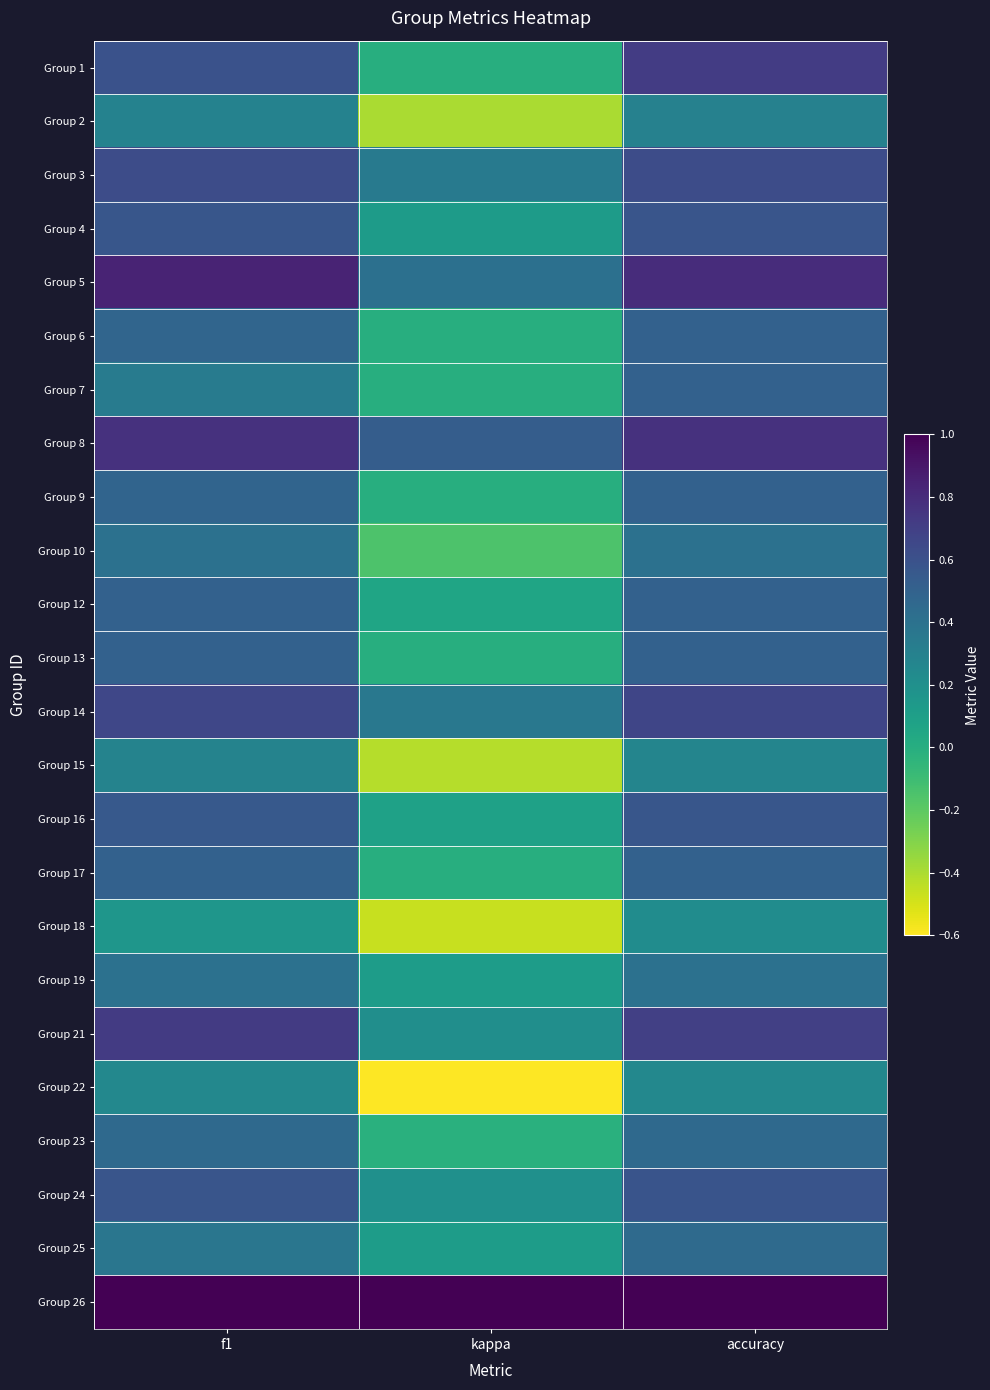

Rank the series by their maximum value, from highest to lowest.

Group 26, Group 5, Group 8, Group 21, Group 1, Group 14, Group 3, Group 24, Group 4, Group 16, Group 17, Group 6, Group 7, Group 9, Group 12, Group 13, Group 23, Group 25, Group 10, Group 19, Group 2, Group 15, Group 22, Group 18